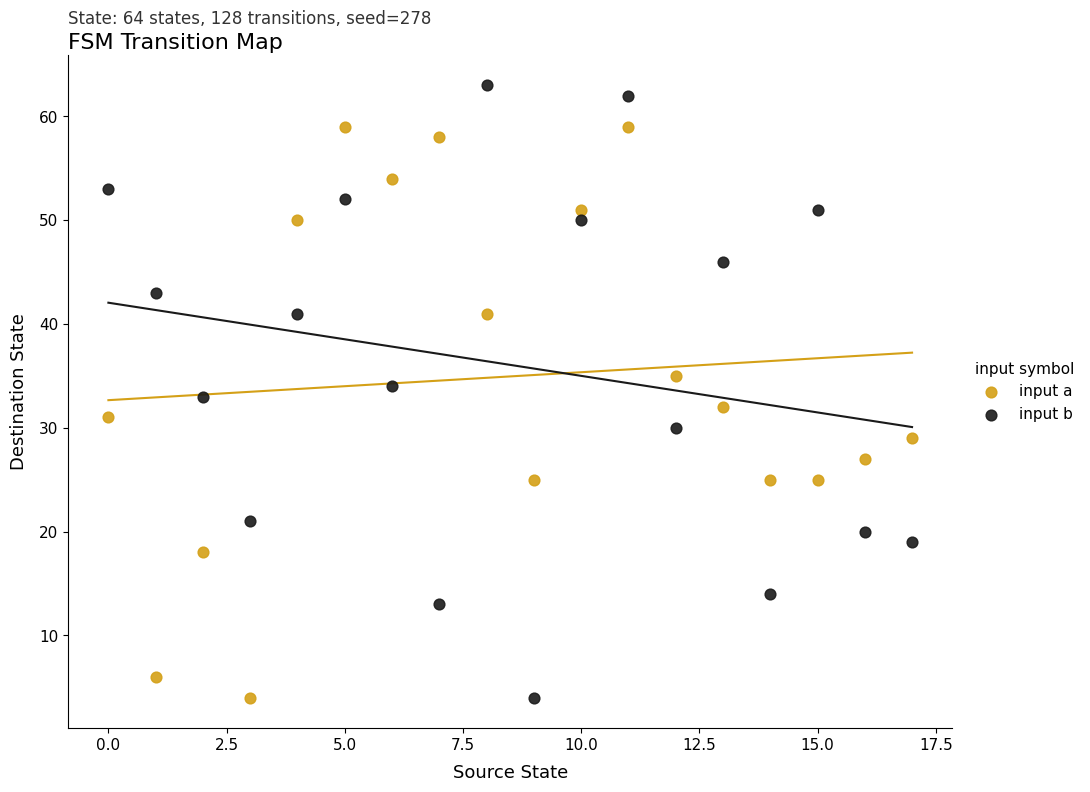

Across all data points, what is the range of Y values (max minus min)?

59